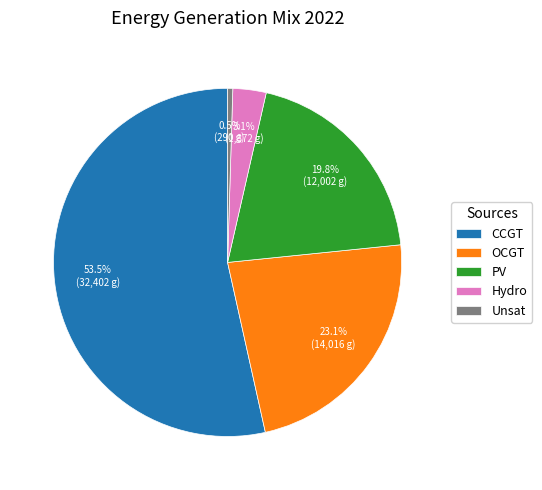

Is Unsat the majority of the pie?

No